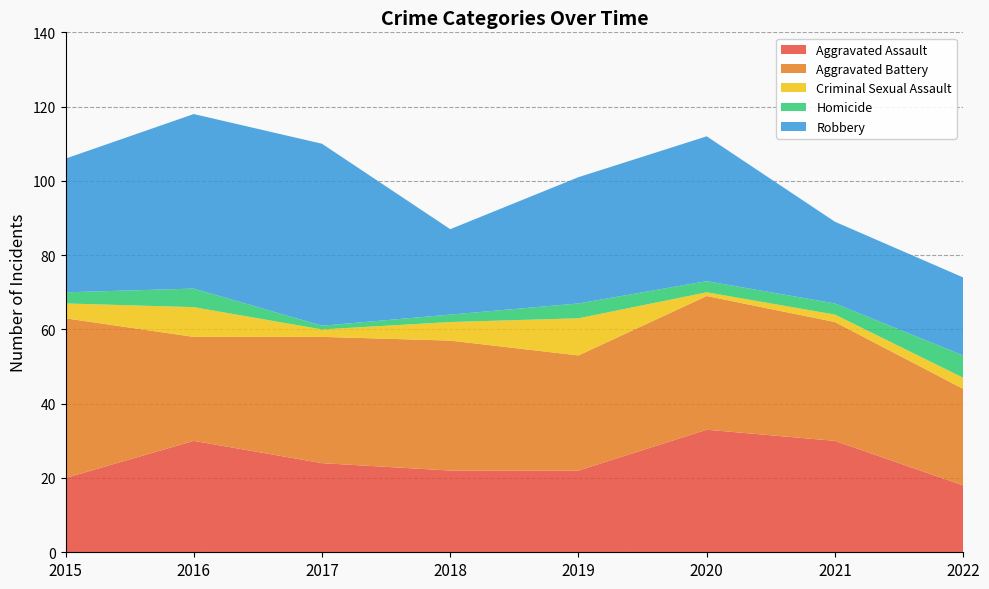

Reading right to left, list all the values displayed in this chart.

Aggravated Assault: 2022=18	2021=30	2020=33	2019=22	2018=22	2017=24	2016=30	2015=20
Aggravated Battery: 2022=26	2021=32	2020=36	2019=31	2018=35	2017=34	2016=28	2015=43
Criminal Sexual Assault: 2022=3	2021=2	2020=1	2019=10	2018=5	2017=2	2016=8	2015=4
Homicide: 2022=6	2021=3	2020=3	2019=4	2018=2	2017=1	2016=5	2015=3
Robbery: 2022=21	2021=22	2020=39	2019=34	2018=23	2017=49	2016=47	2015=36